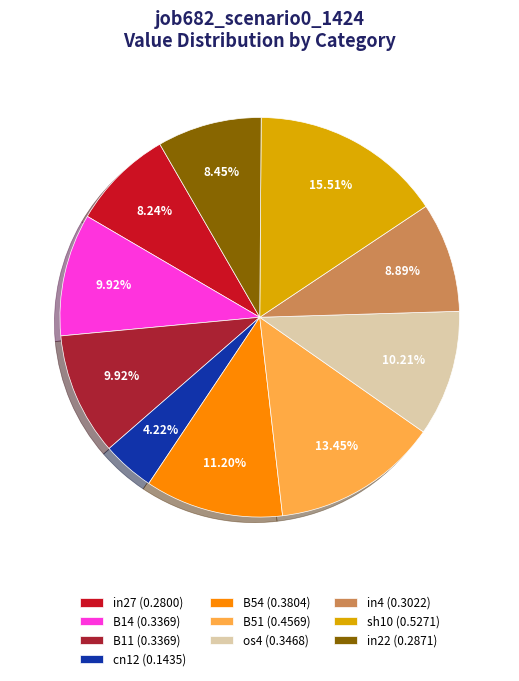

To the nearest percent, what is the difference between the largest and smallest slice percentages?

11%